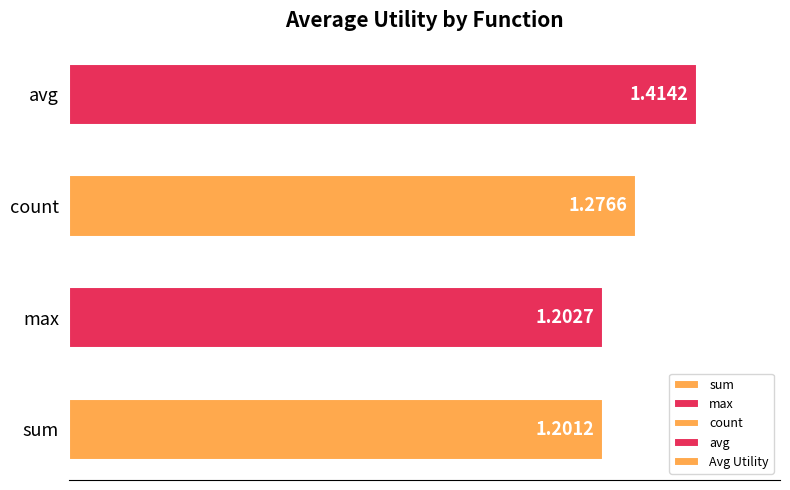

Rank the categories by value from highest to lowest.

avg, count, max, sum